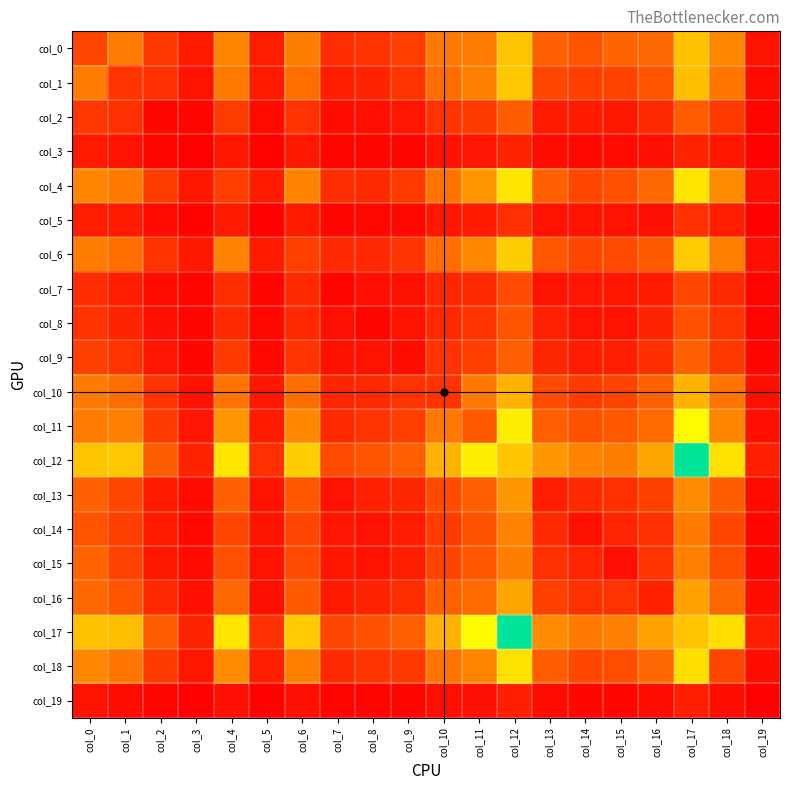

Rank the series by their maximum value, from highest to lowest.

col_12, col_17, col_11, col_4, col_18, col_6, col_1, col_0, col_10, col_16, col_13, col_14, col_15, col_9, col_2, col_8, col_7, col_5, col_3, col_19